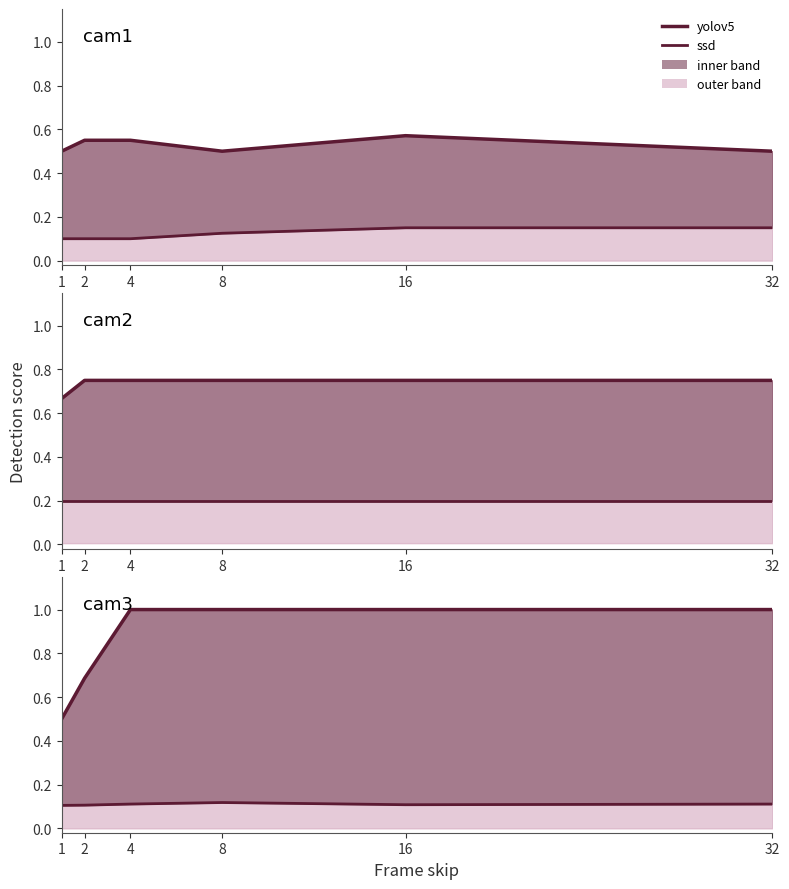

True or false: yolov5 and ssd intersect in this chart.

False